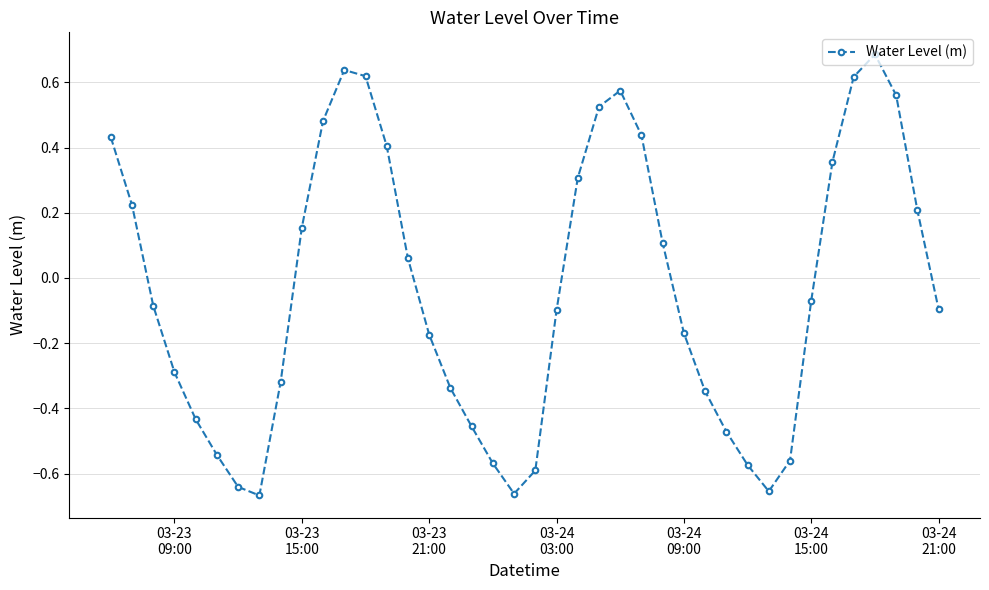

What is the sum of all values?

-1.4